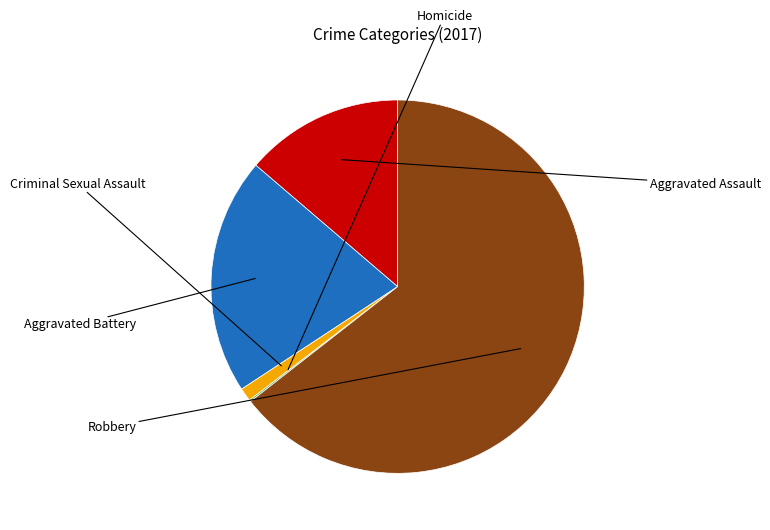

Is there a majority slice in this chart?

Yes